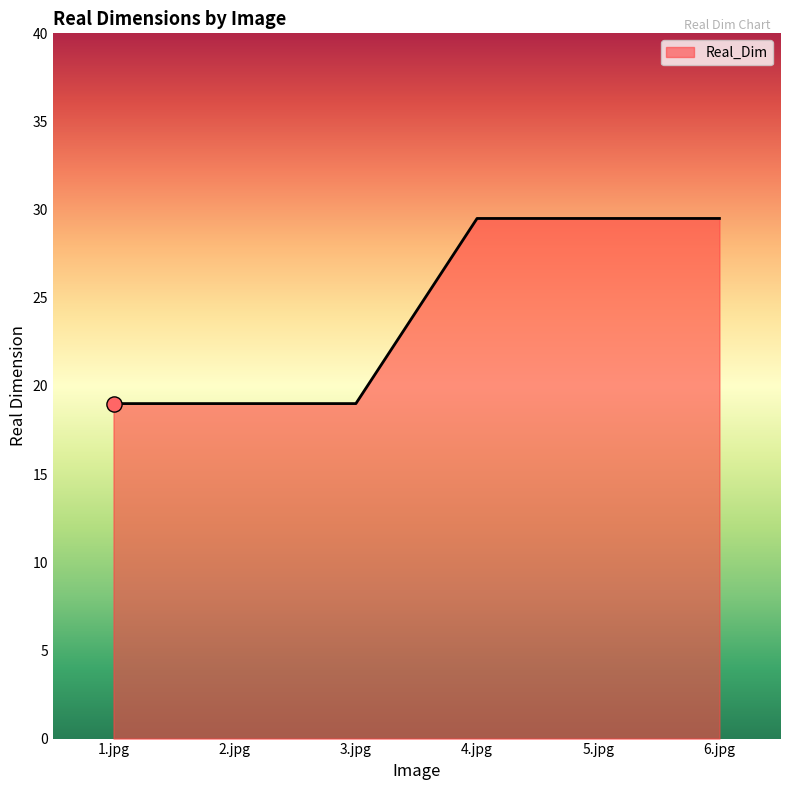

Approximately how many times larger is the value at 2.jpg compared to 4.jpg?

0.6